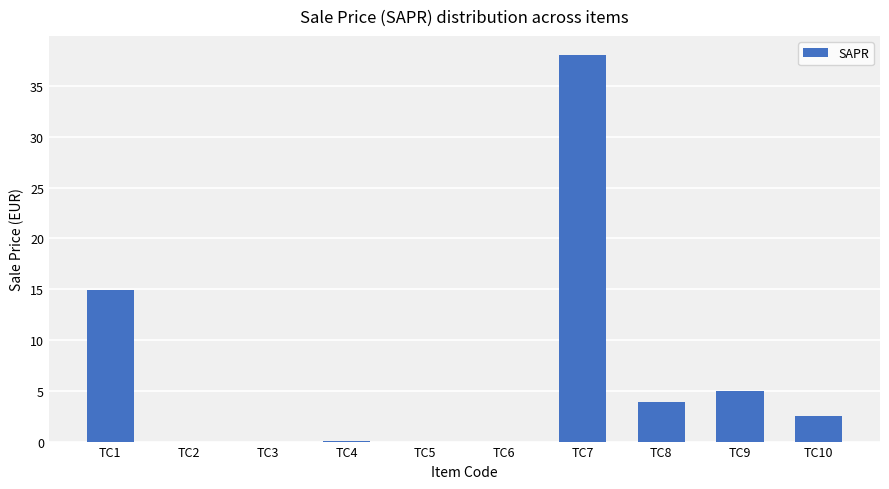

Is it true that the value at TC6 is 0.0?

True